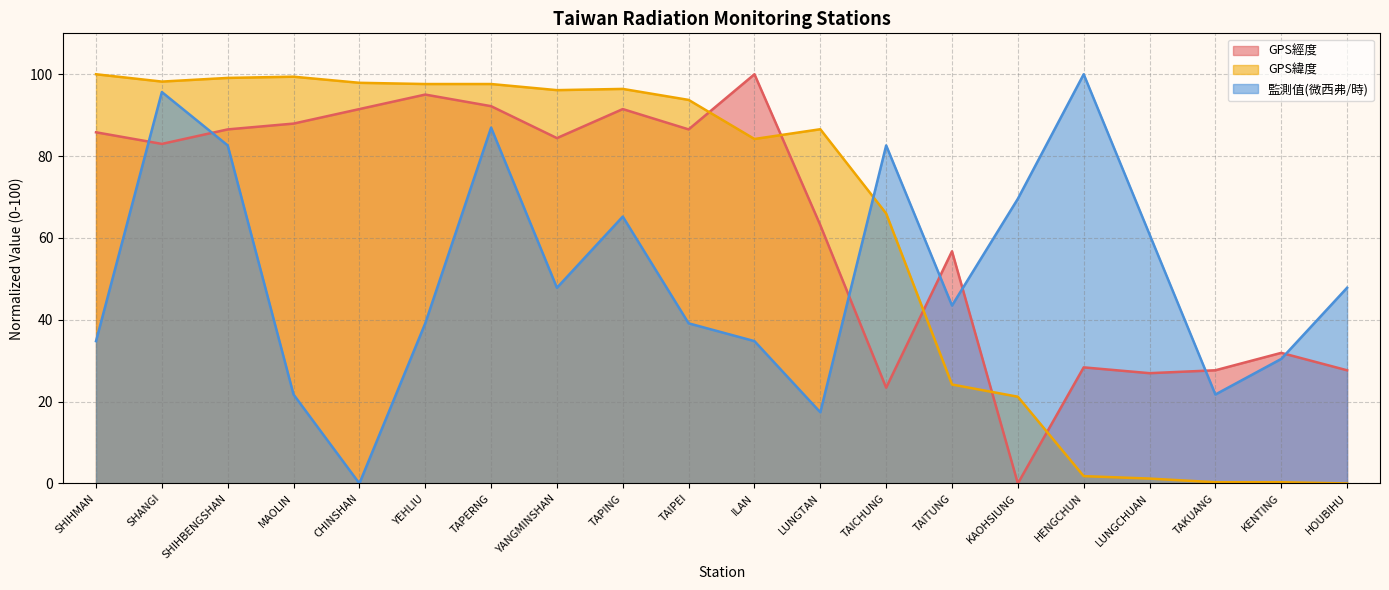

What is the spread (max minus min) of values at MAOLIN?

77.7